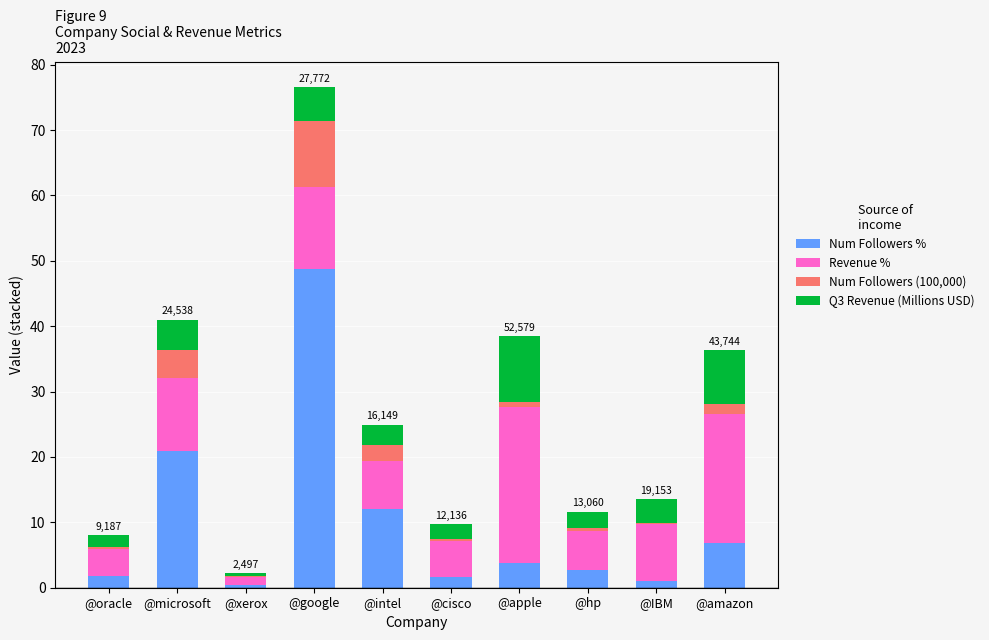

At which category is the sum across all series the highest?

@google